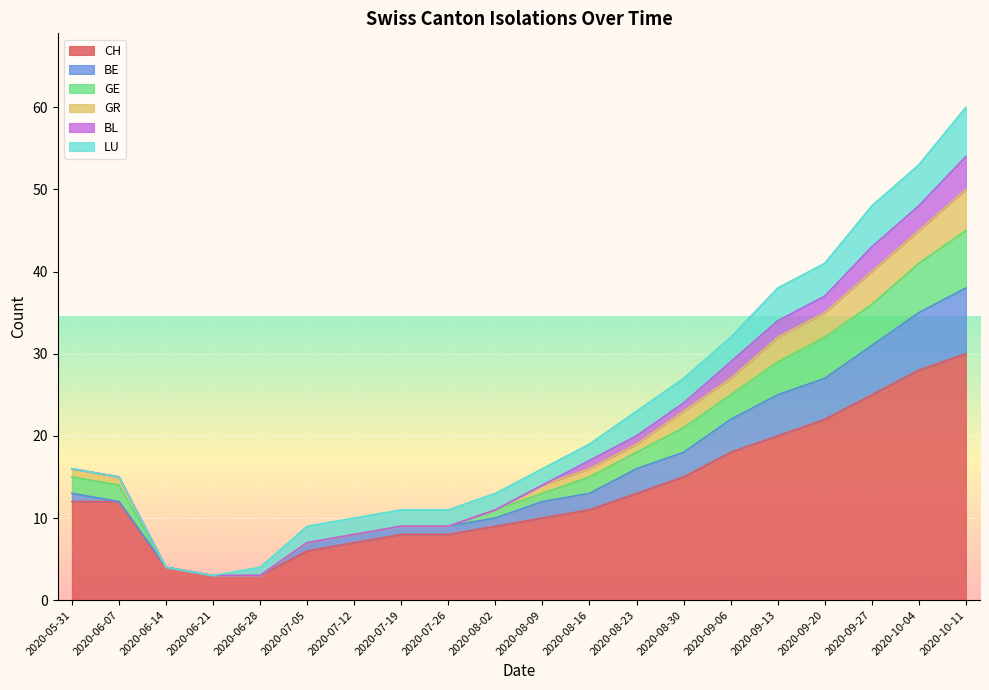

What is the total value across all series at 2020-09-27?

48